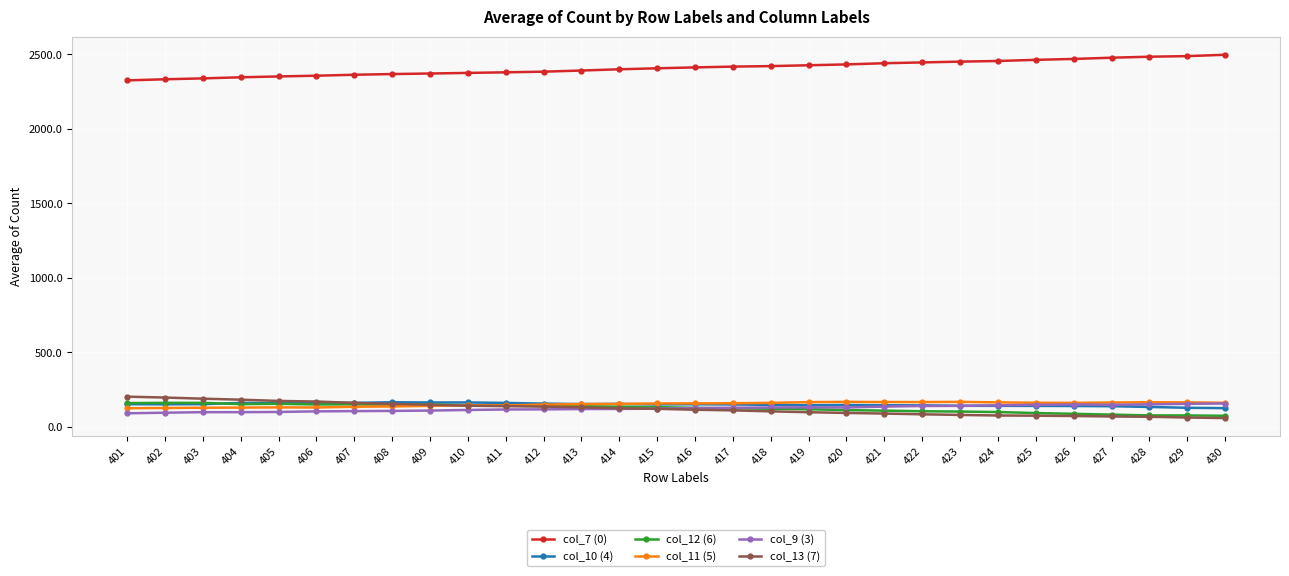

What is the maximum value shown in the chart?

2496.7